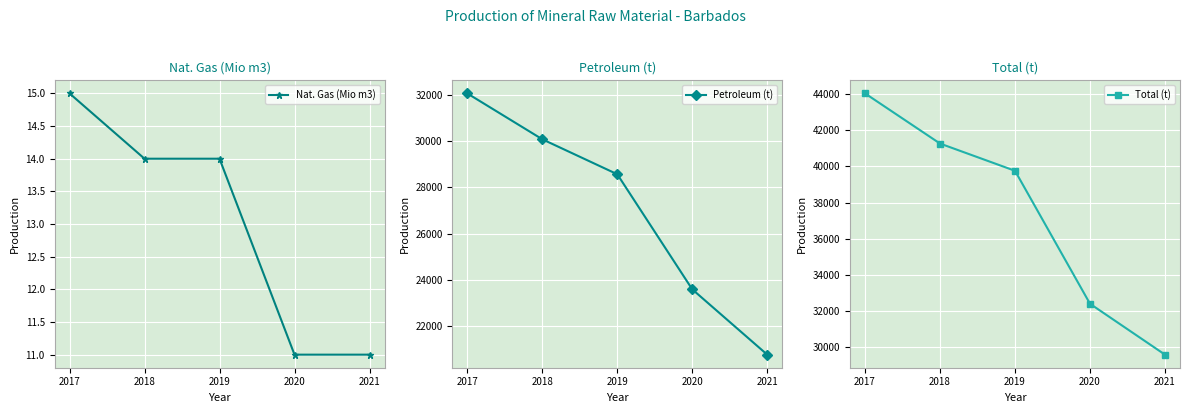

What is the value of the Petroleum (t) point at the 2nd from the left?

30070